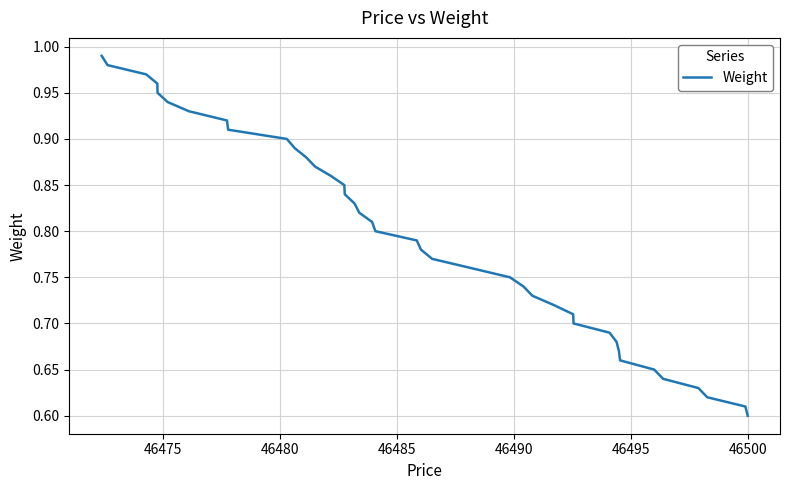

True or false: the data has more than 2 interior local peaks.

False